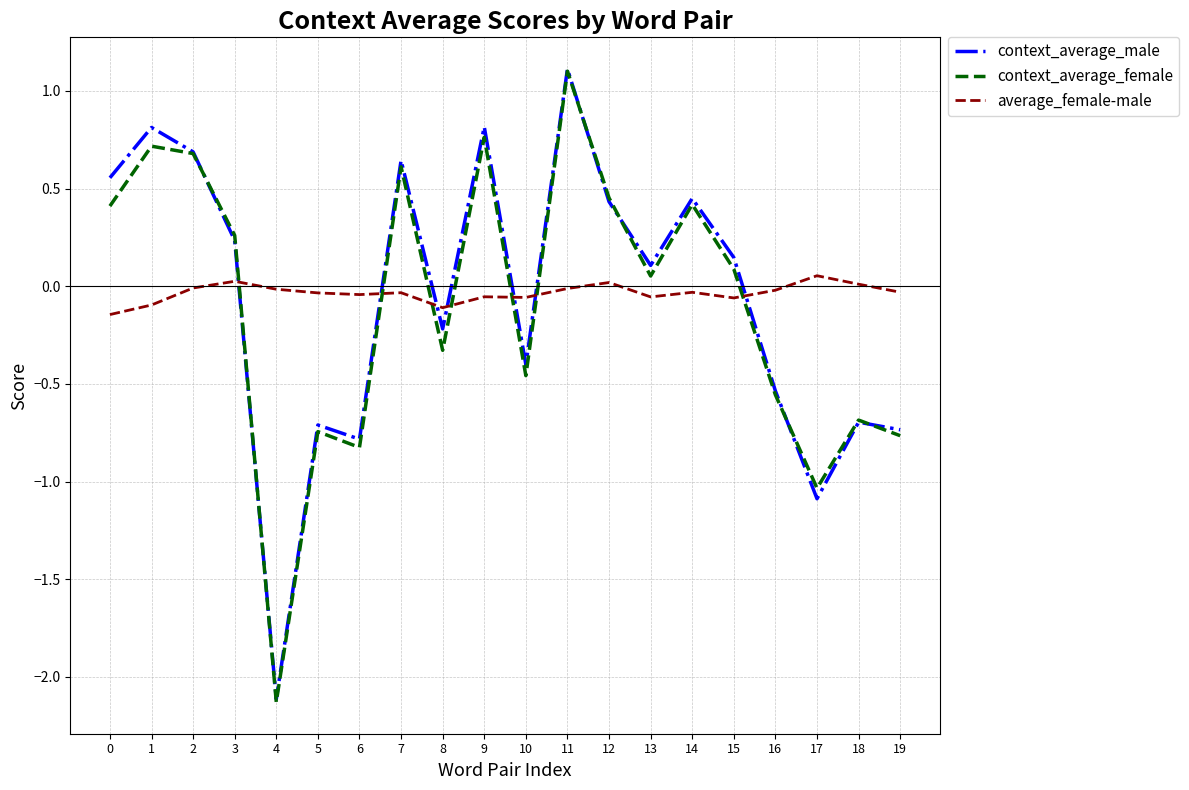

Is the value of context_average_male at 13 greater than the value of average_female-male at 18?

Yes